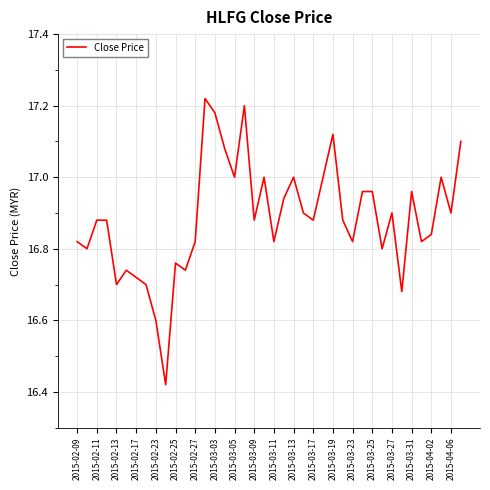

What is the difference between the maximum and minimum values?

0.8